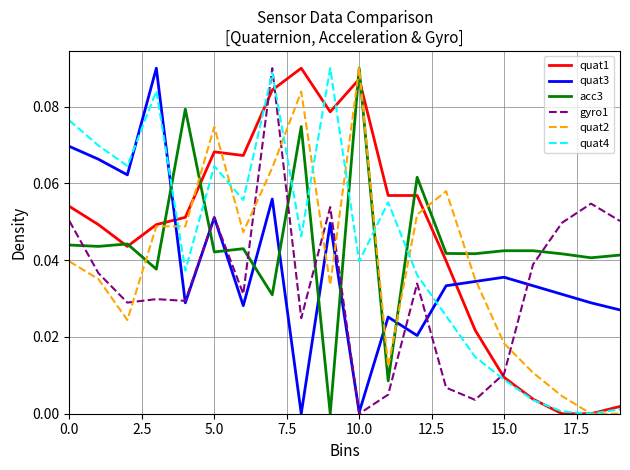

How many times do quat1 and quat3 cross each other?

2